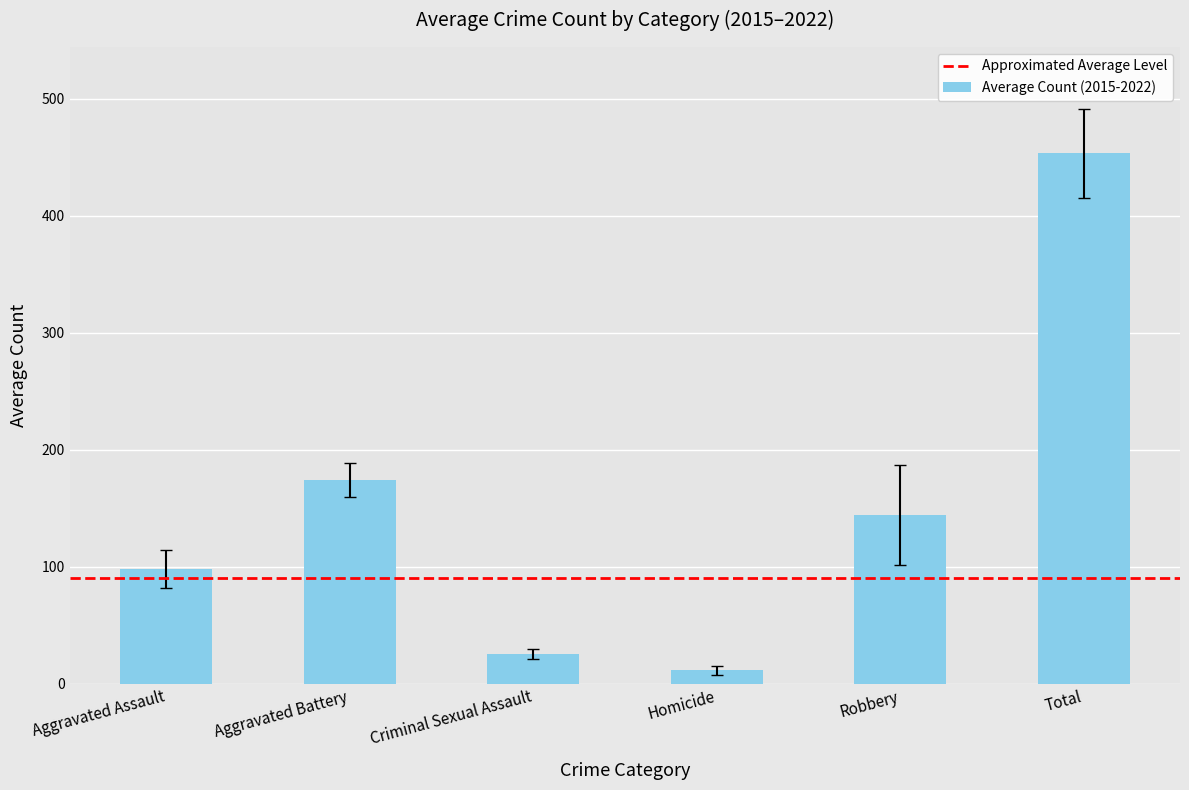

Rank the categories by value from highest to lowest.

Total, Aggravated Battery, Robbery, Aggravated Assault, Criminal Sexual Assault, Homicide